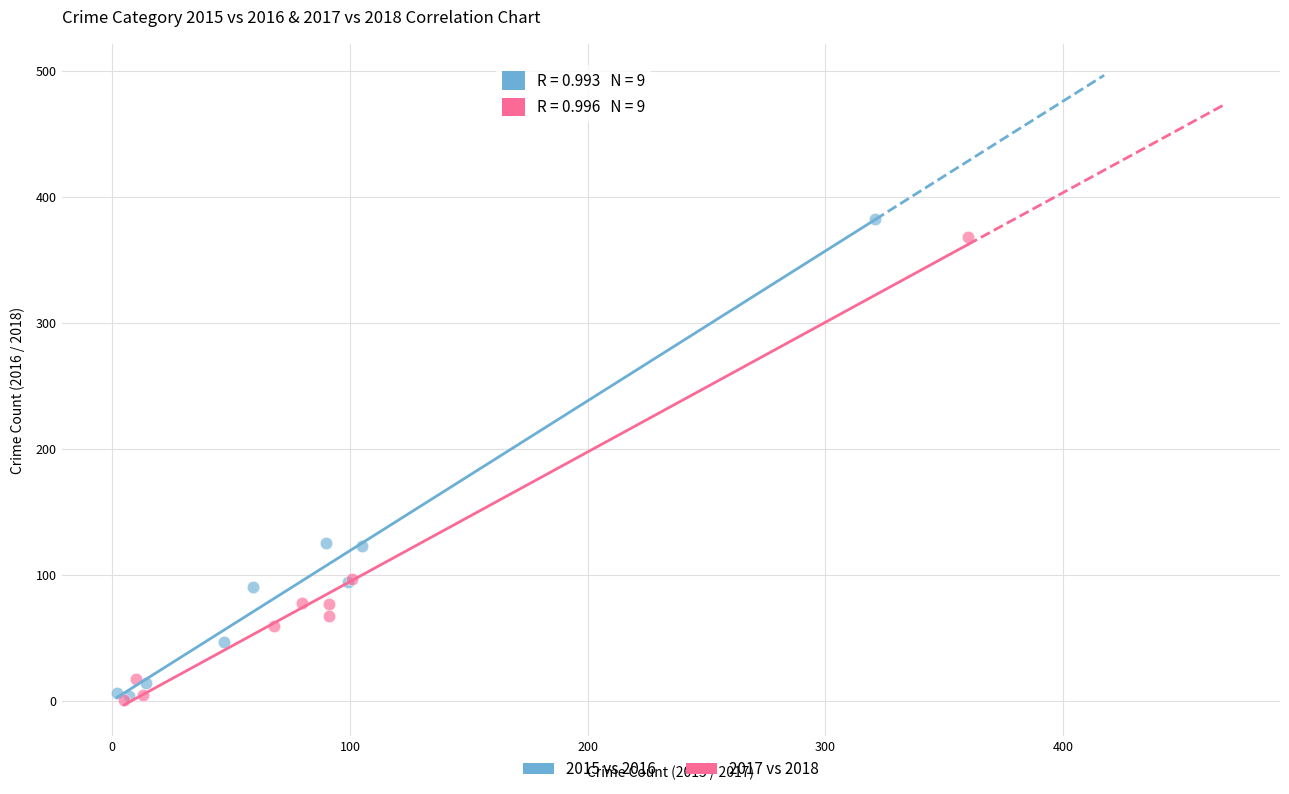

Which series reaches the maximum Y coordinate?

2015 vs 2016